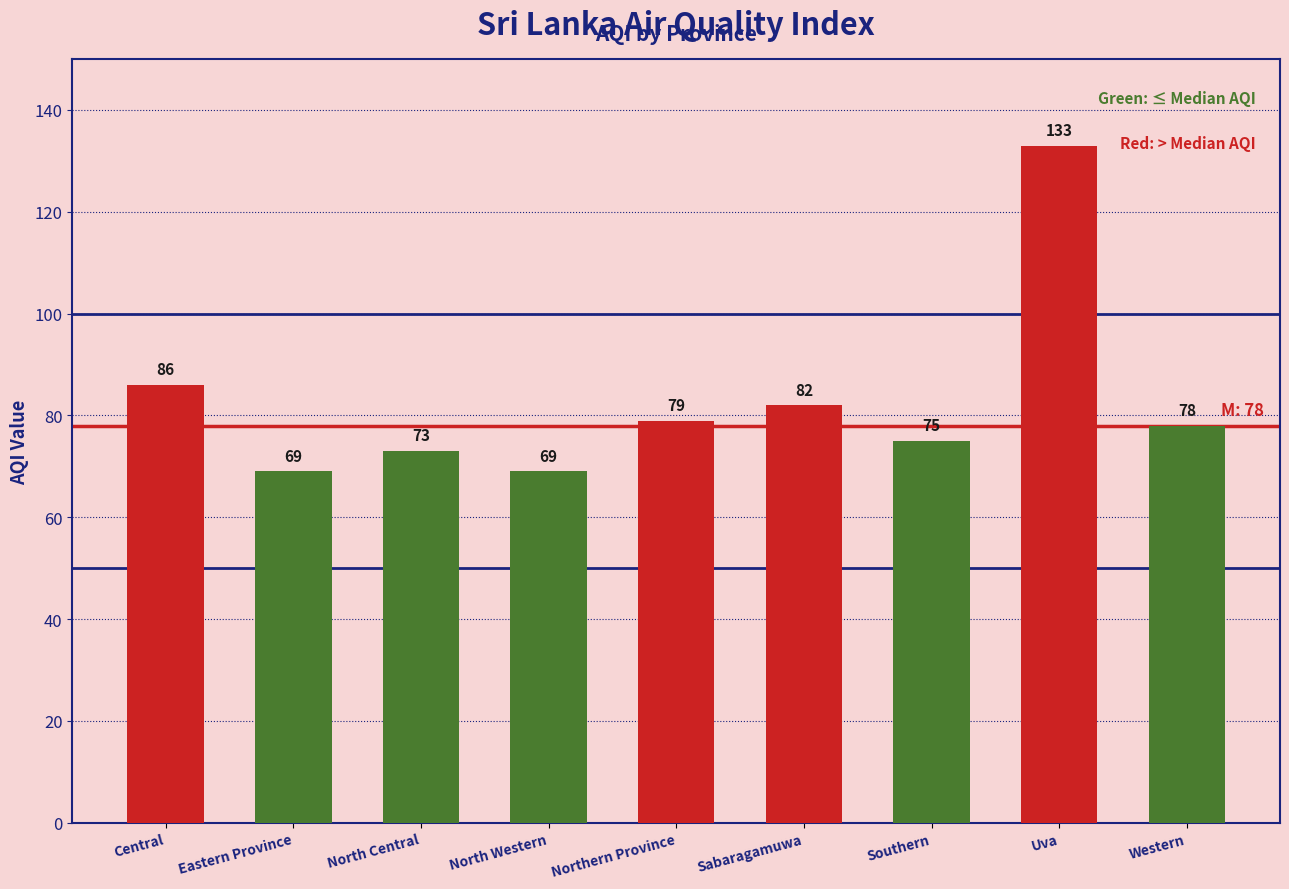

At which label is the value closest to 101?

Central